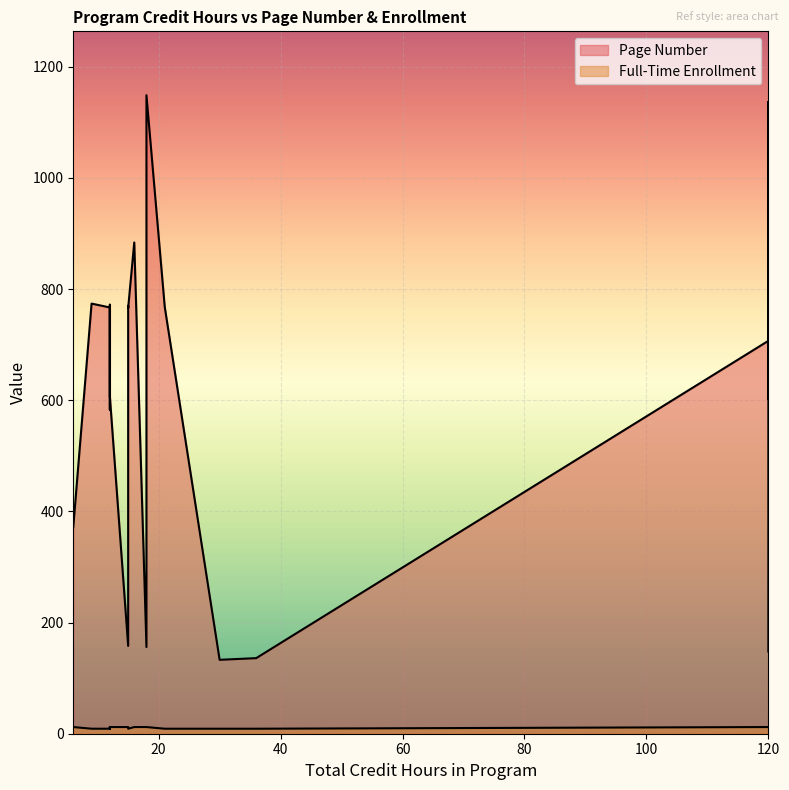

How many interior local peaks does the Page Number series have?

4